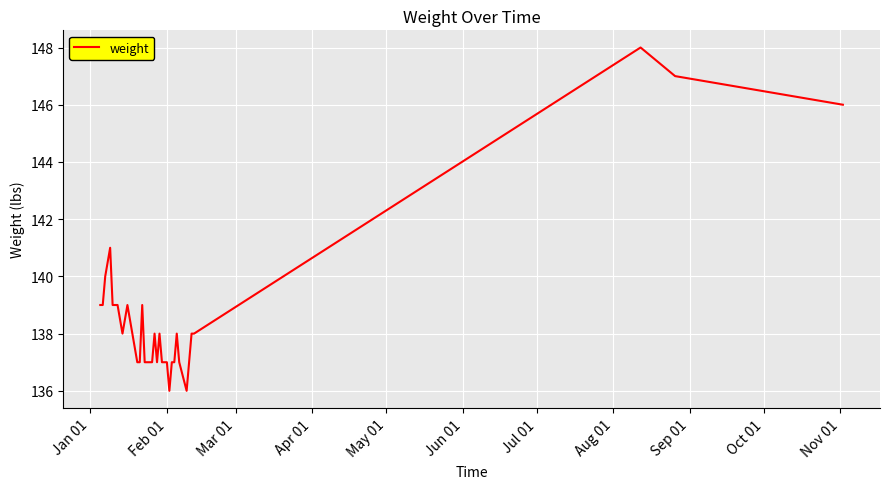

How many series are shown in this chart?

1